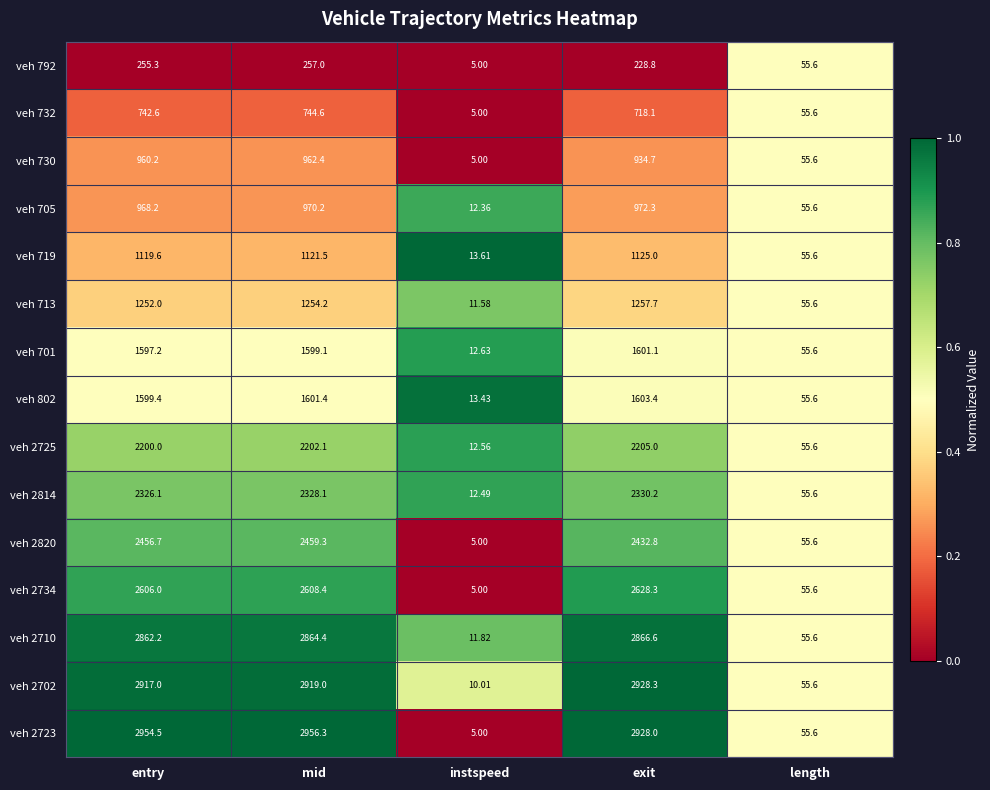

At which category is the sum across all series the highest?

mid